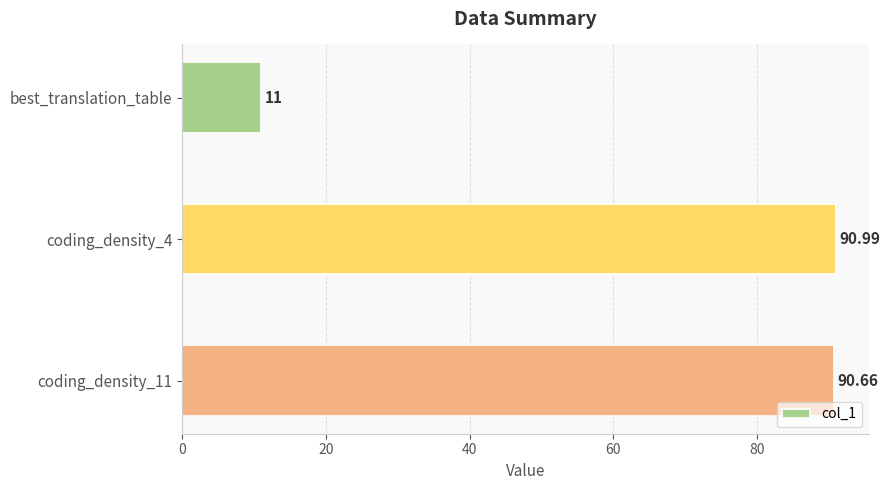

Does the chart contain stacked bars?

No